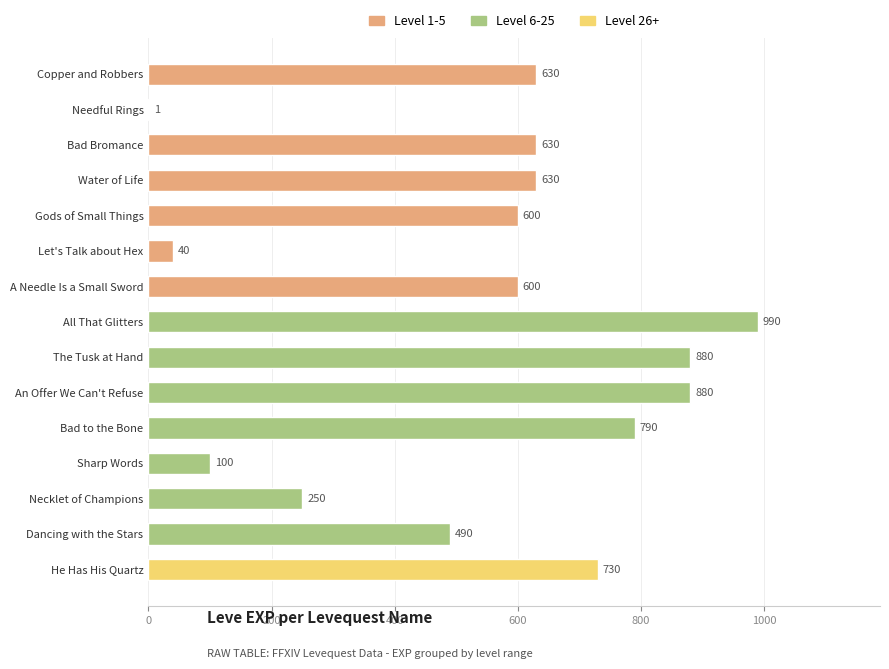

The chart shows a value of 1 at Needful Rings. True or false?

True